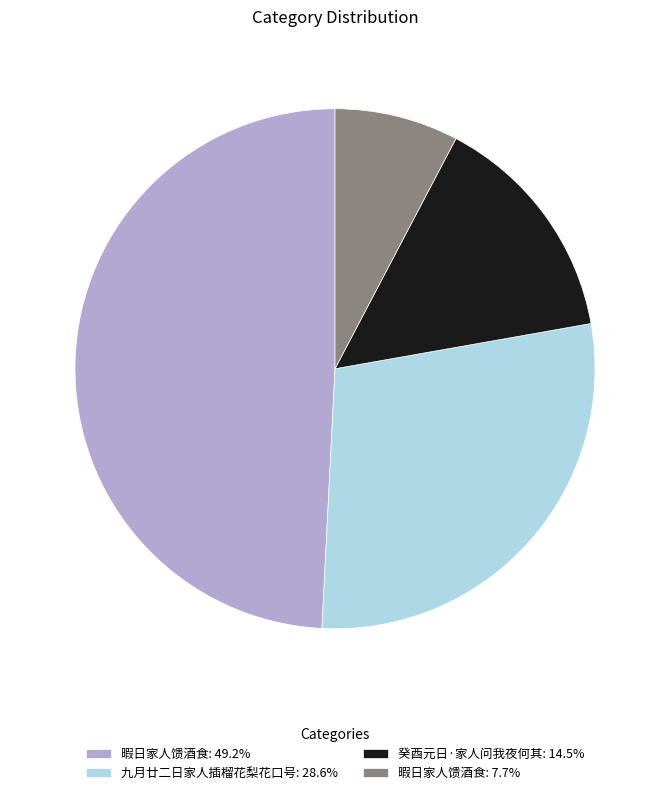

How many segments does this pie chart have?

4